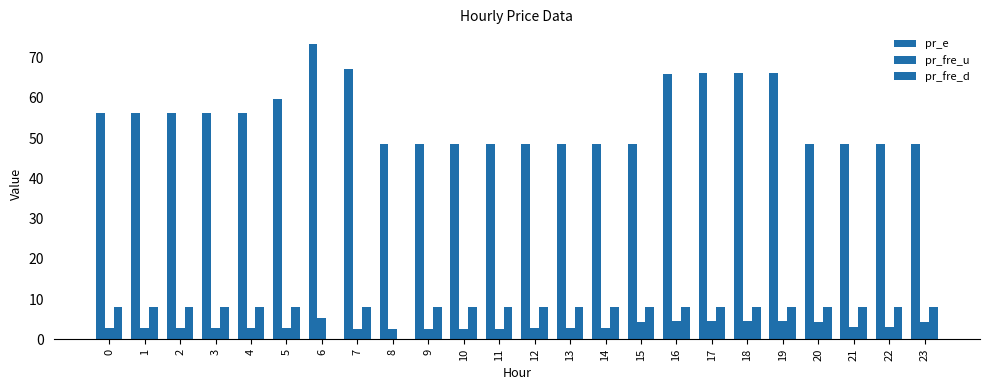

What is the sum of all pr_fre_u values?

79.5